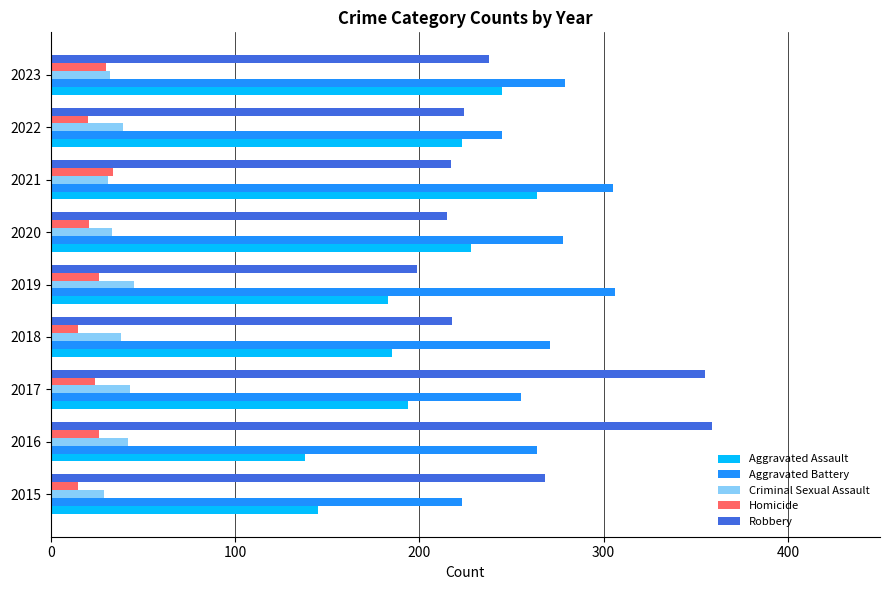

Which series changed the most between 2021 and 2022?

Aggravated Battery